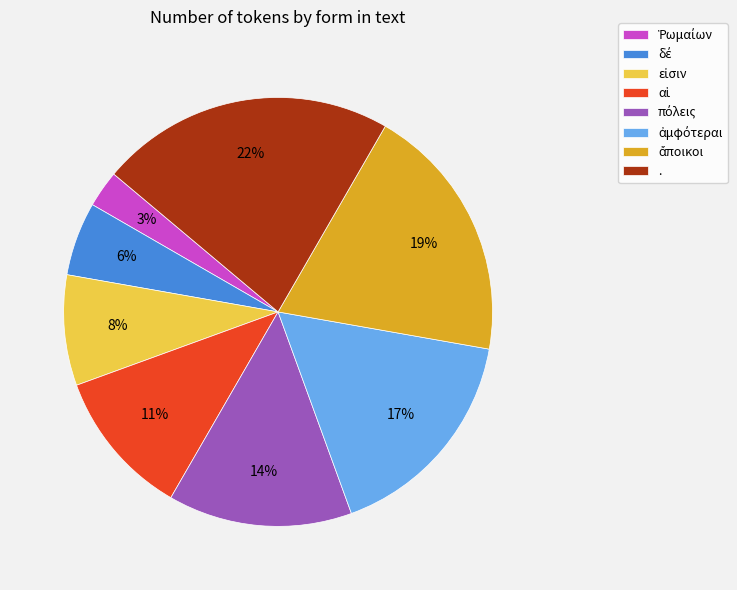

Which category has the biggest portion of the pie?

.